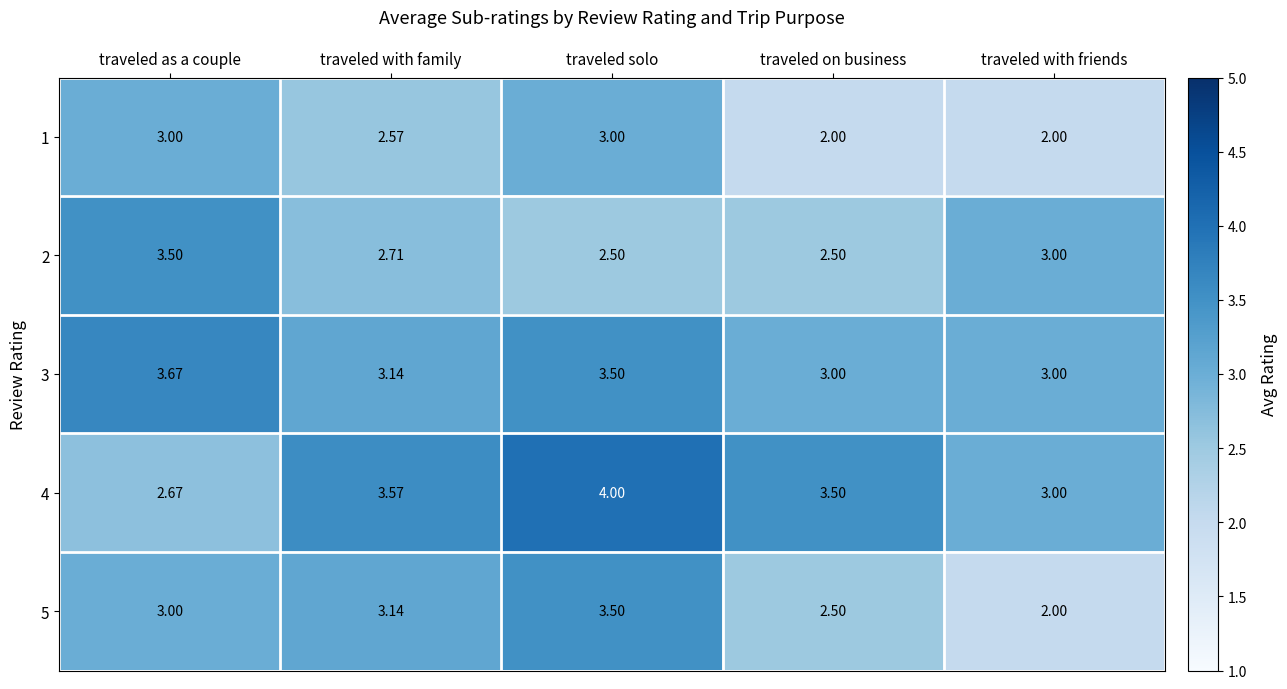

Rank the categories by 5 value from lowest to highest.

traveled with friends, traveled on business, traveled as a couple, traveled with family, traveled solo